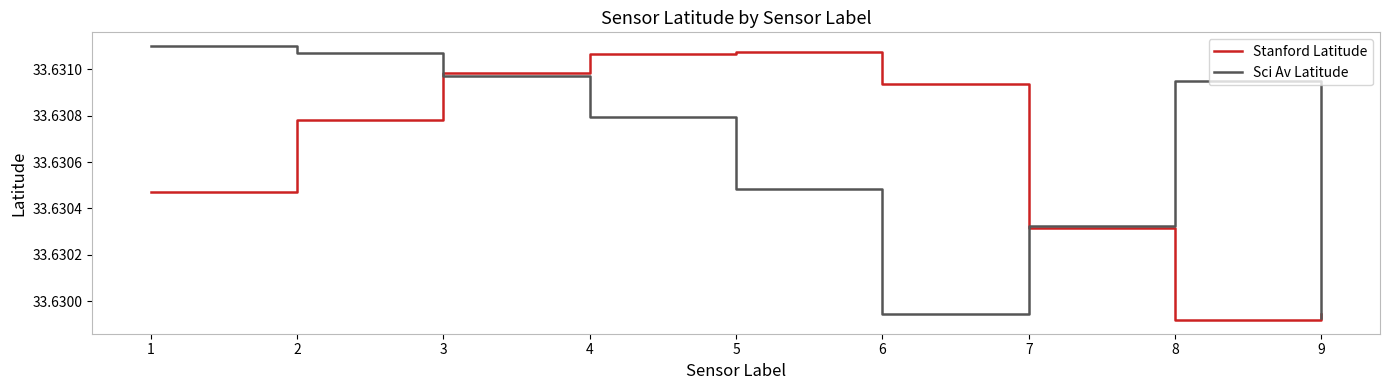

At 4, list the series in order from smallest to largest.

Sci Av Latitude, Stanford Latitude